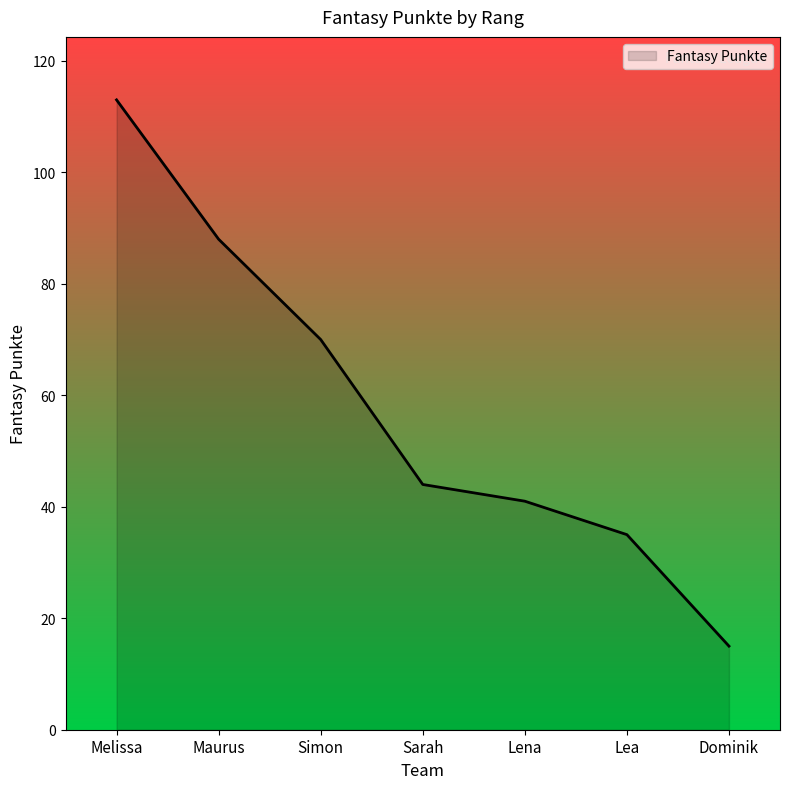

What position from the right is Sarah?

4